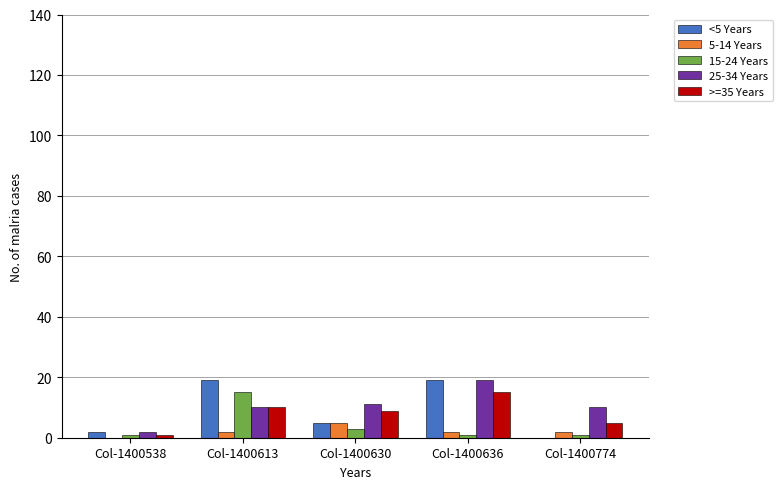

Where does the >=35 Years series first go above 9?

Col-1400613